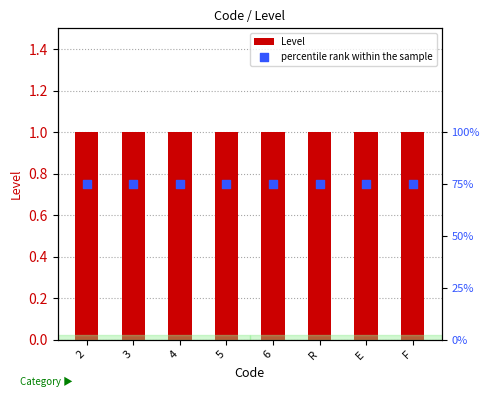

Which series has the widest spread of Y values?

Level